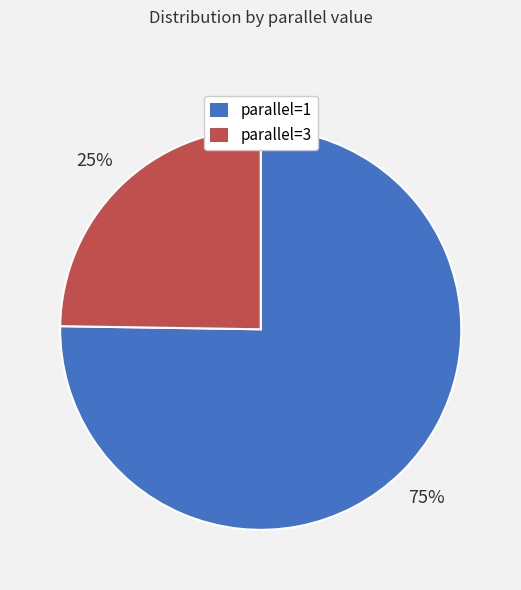

True or false: parallel=3 accounts for 37% of the total.

False